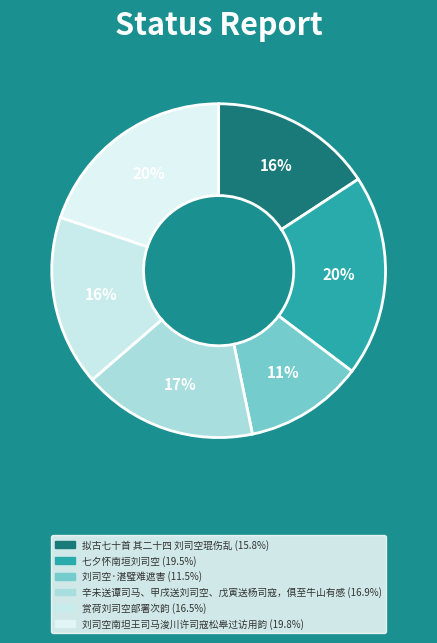

How many segments does this pie chart have?

6